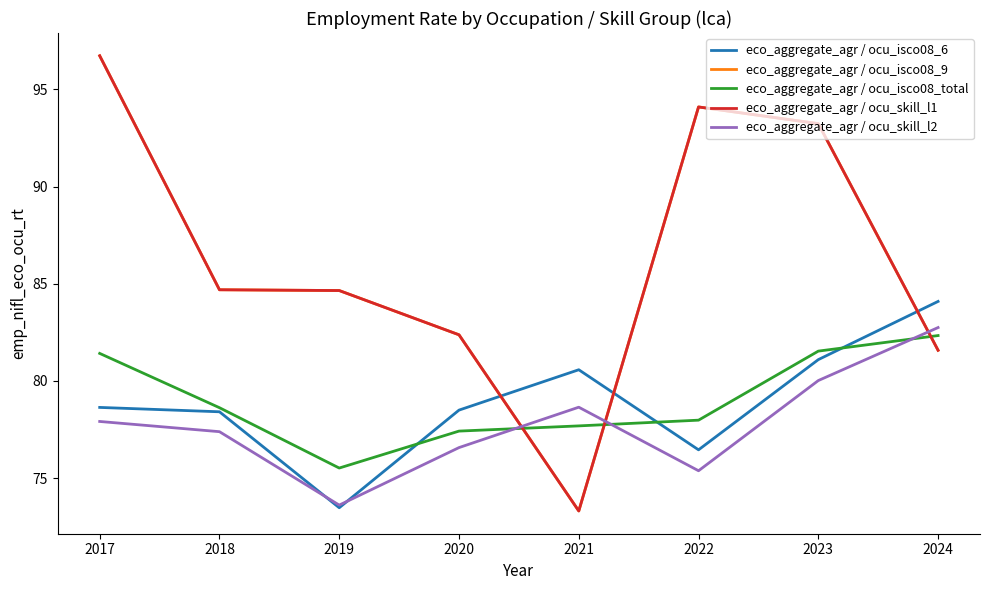

True or false: eco_aggregate_agr / ocu_skill_l2 has a value of 75.4 at 2022.

True